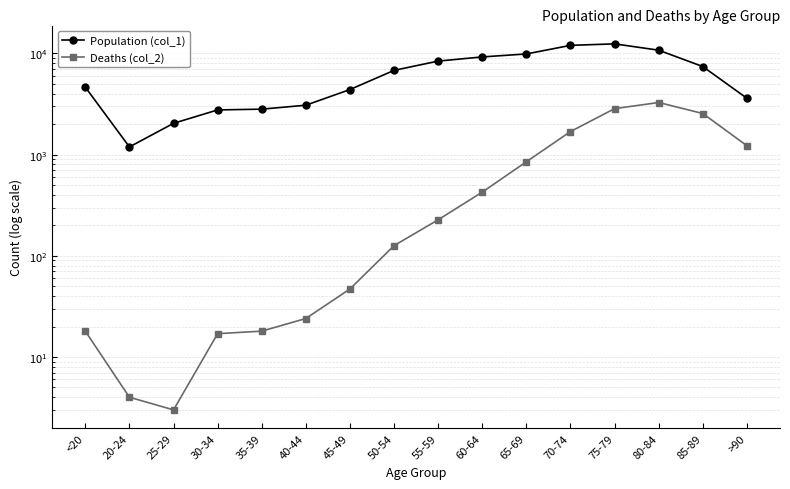

What is the difference between the maximum and minimum values in the Deaths (col_2) series?

3270